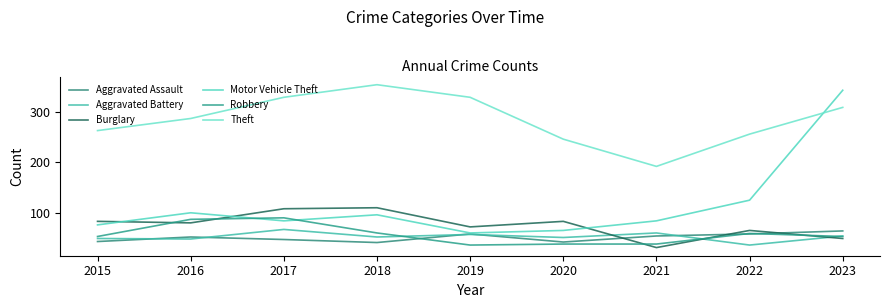

Where does the Motor Vehicle Theft series first go above 84?

2016